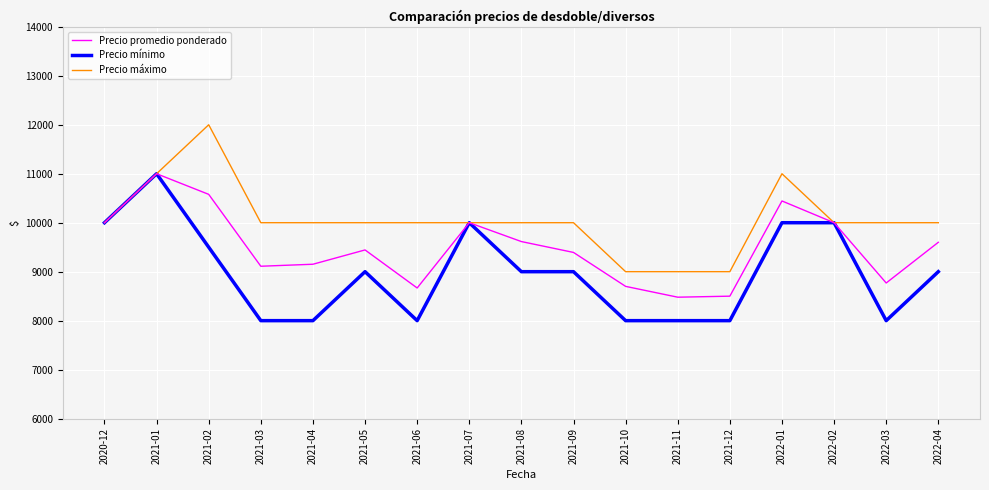

What is the sum of the Precio promedio ponderado values at 2021-12 and 2022-02?

18500